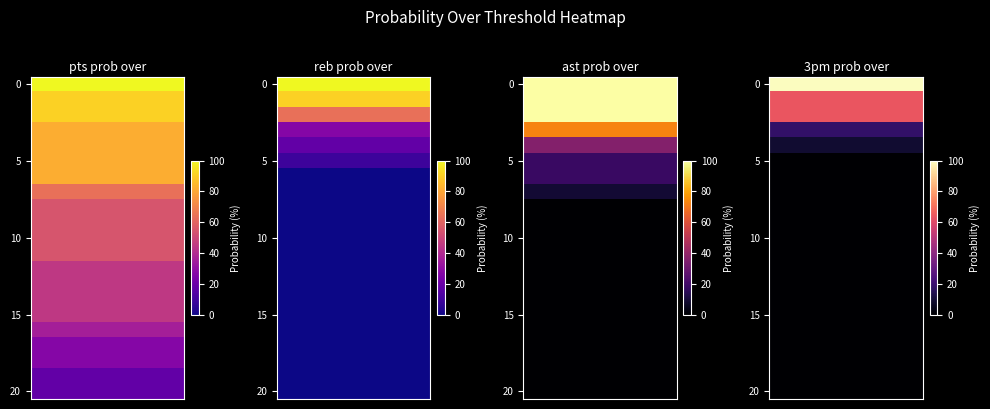

The 3pm prob over series shows 0 at 20. True or false?

True